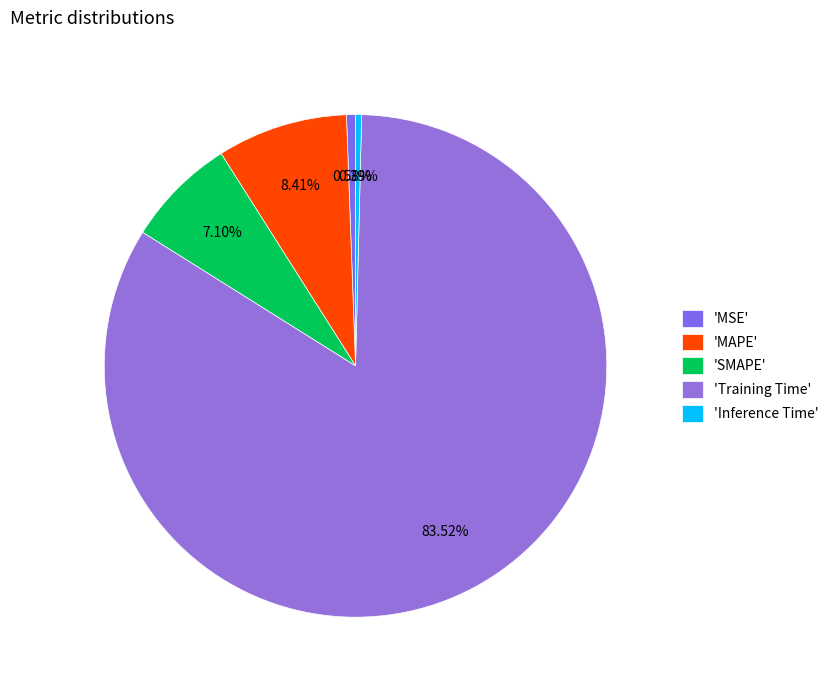

How many slices are in this pie chart?

5